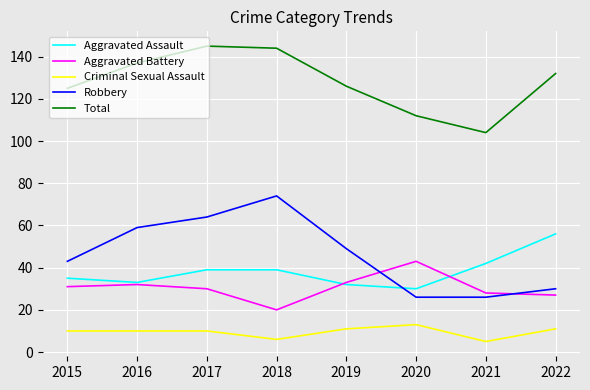

At how many categories does at least one series exceed 8?

8